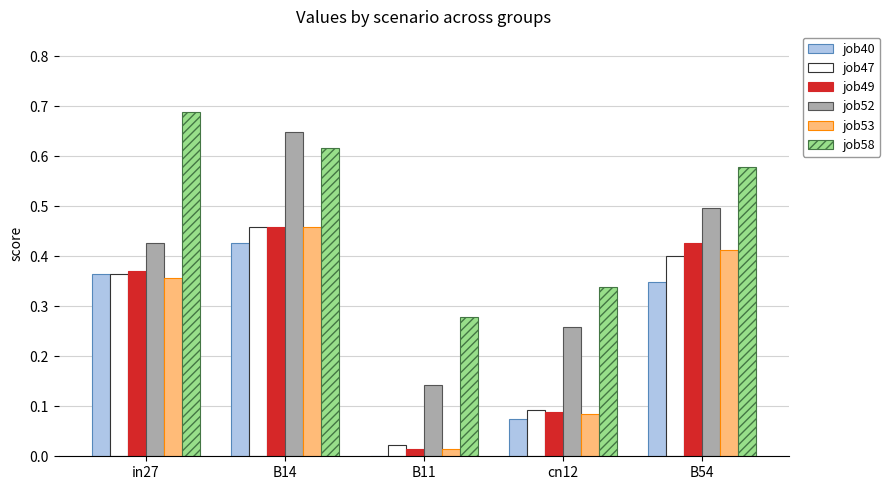

Which series has the widest spread of values?

job52